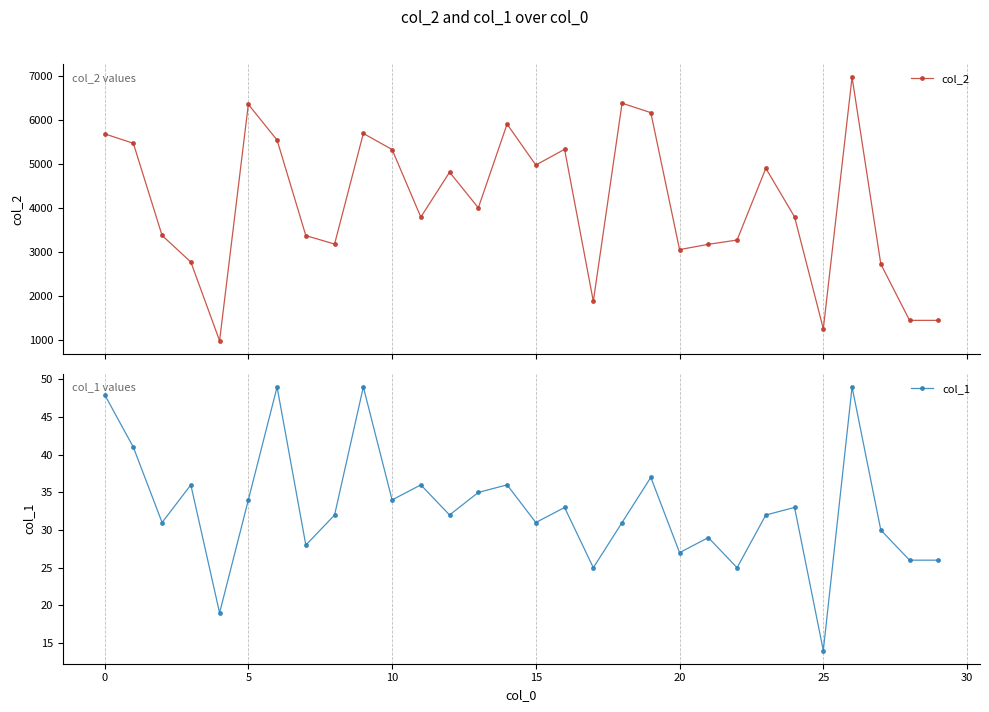

At how many categories does at least one series exceed 2020?

25